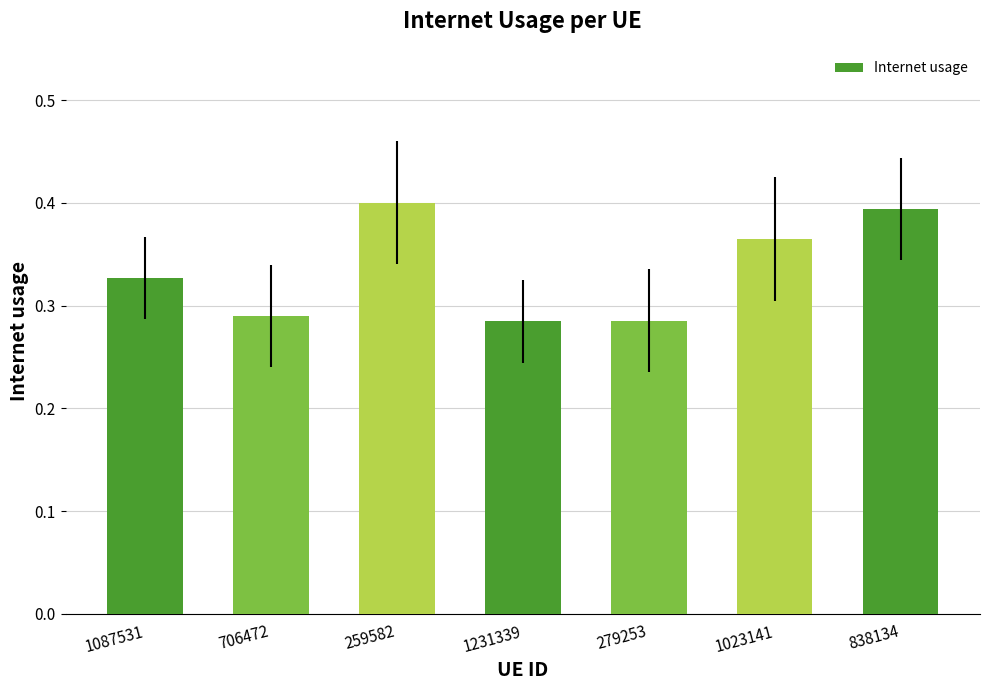

What is the label of the 6th bar from the left?

1023141